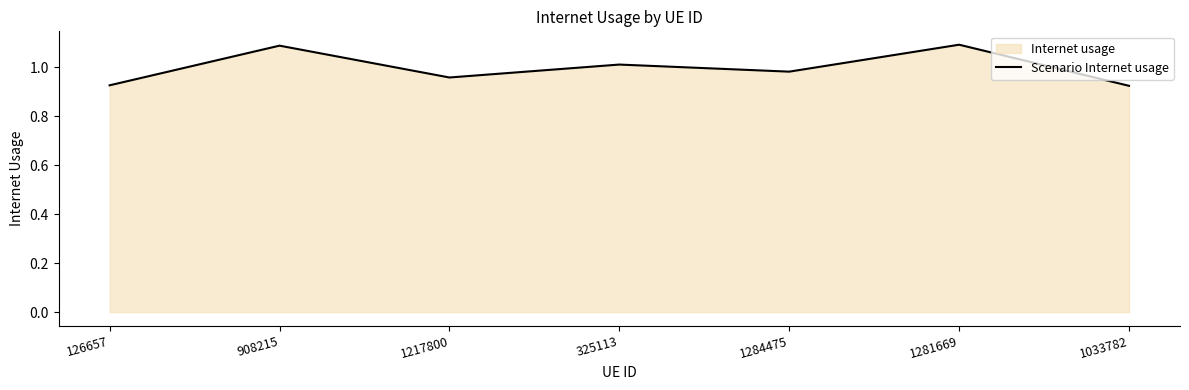

Which label corresponds to the largest value in the chart?

1281669